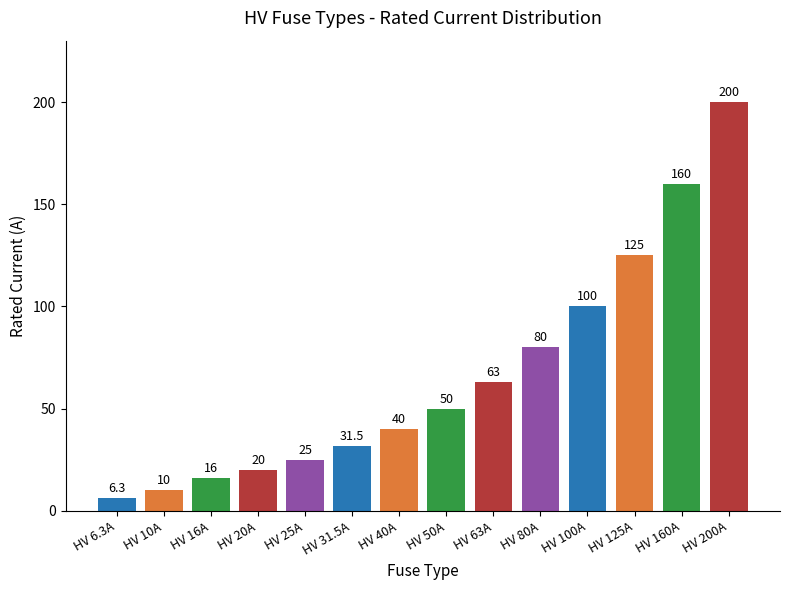

Are the bars horizontal?

No